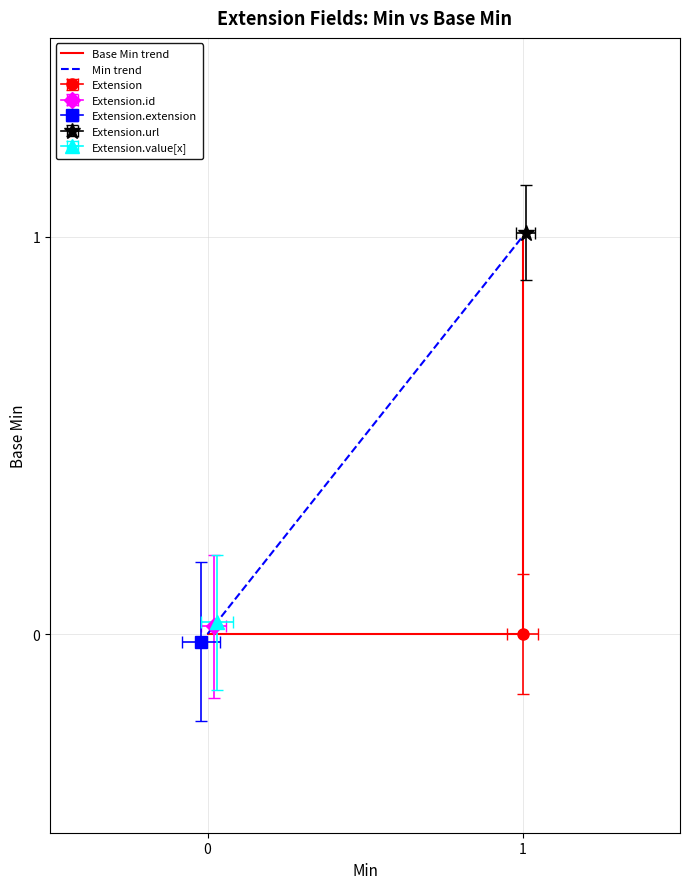

What is the maximum value for Base Min trend?

1